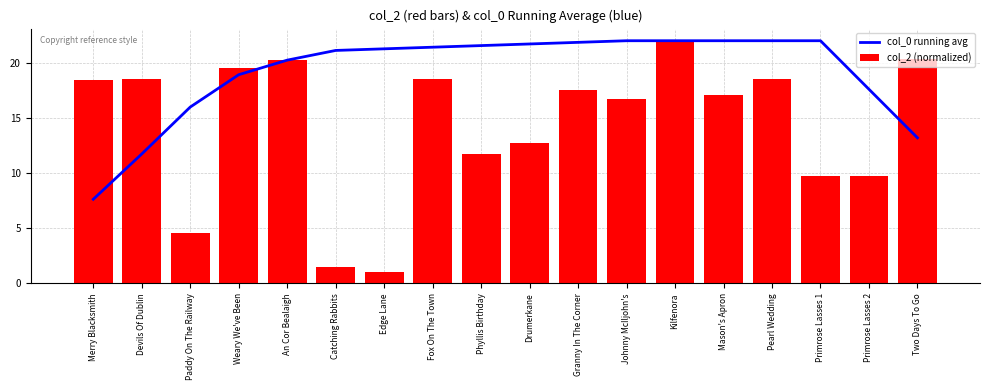

What is the label of the 13th bar from the right?

Catching Rabbits